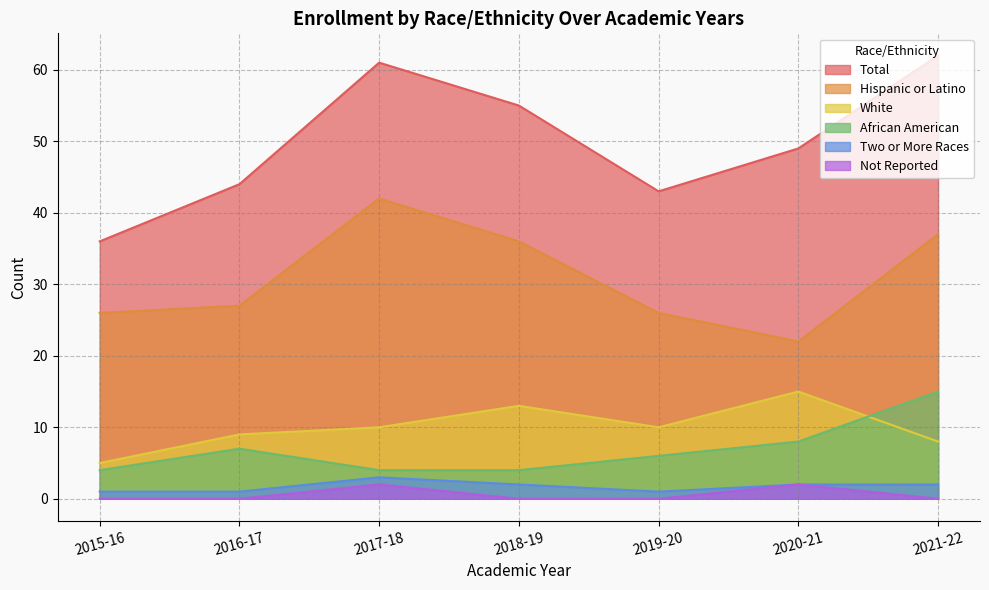

Which series has the widest spread of values?

Total